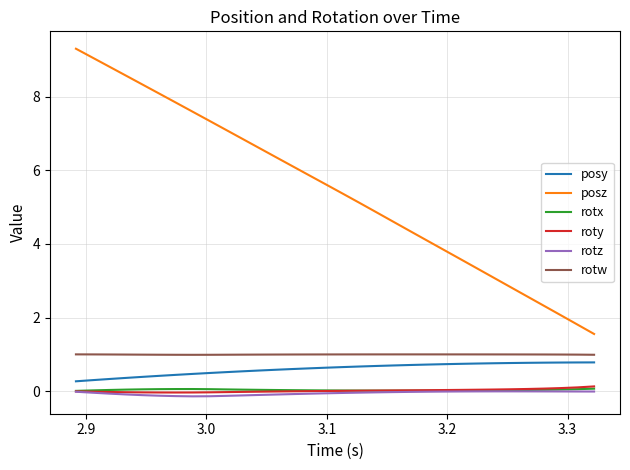

Which series has the widest spread of values?

posz